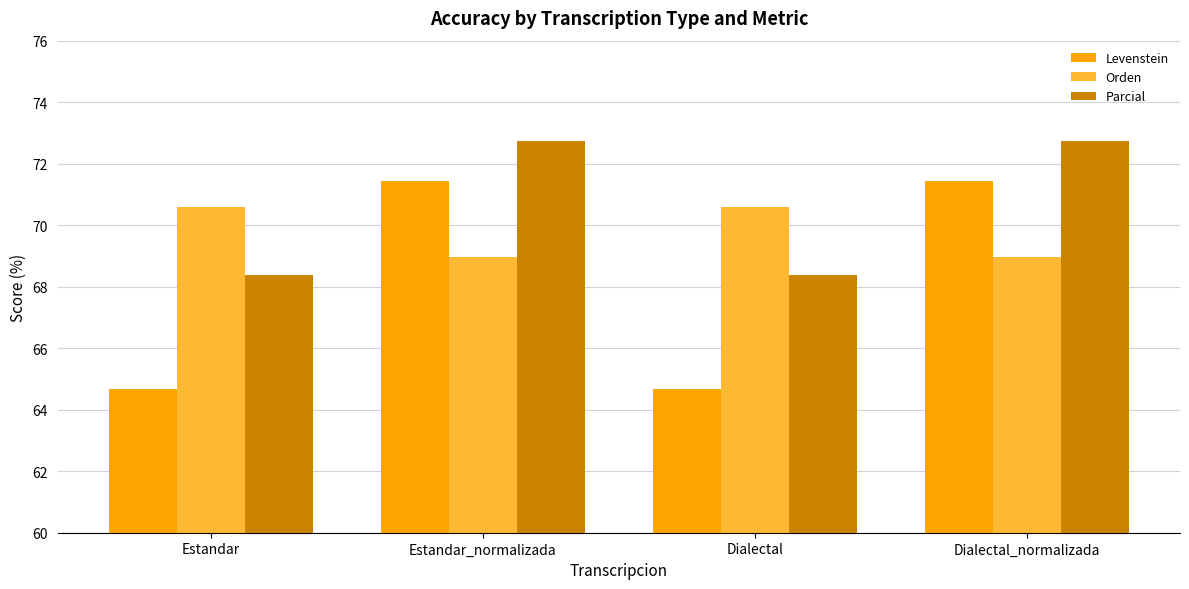

Which series has the largest total across all categories?

Parcial